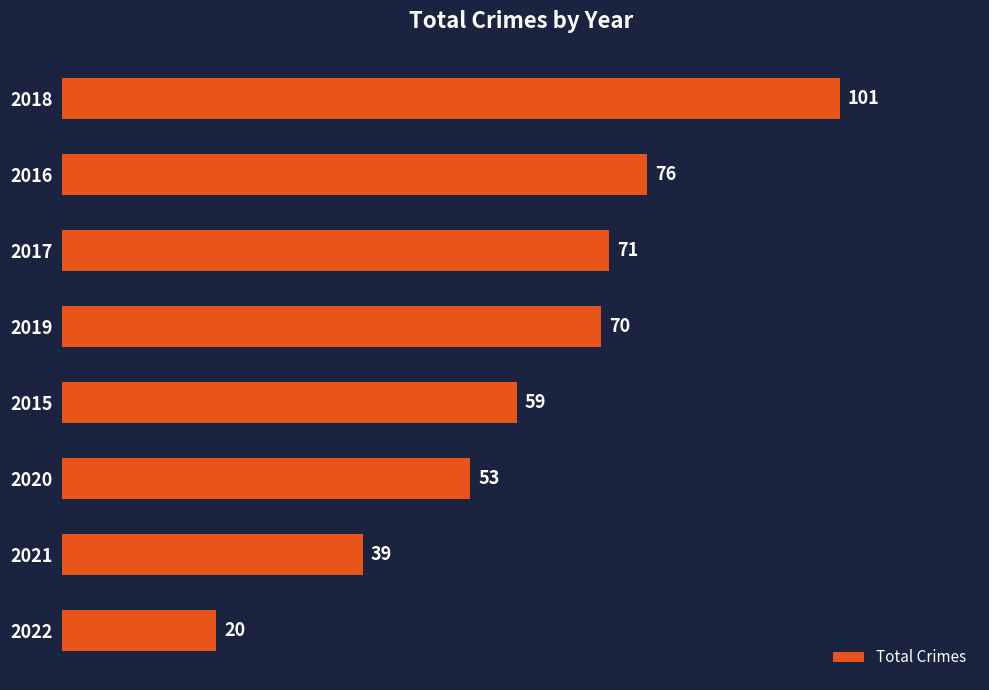

What is the difference between the maximum and second lowest values?

62